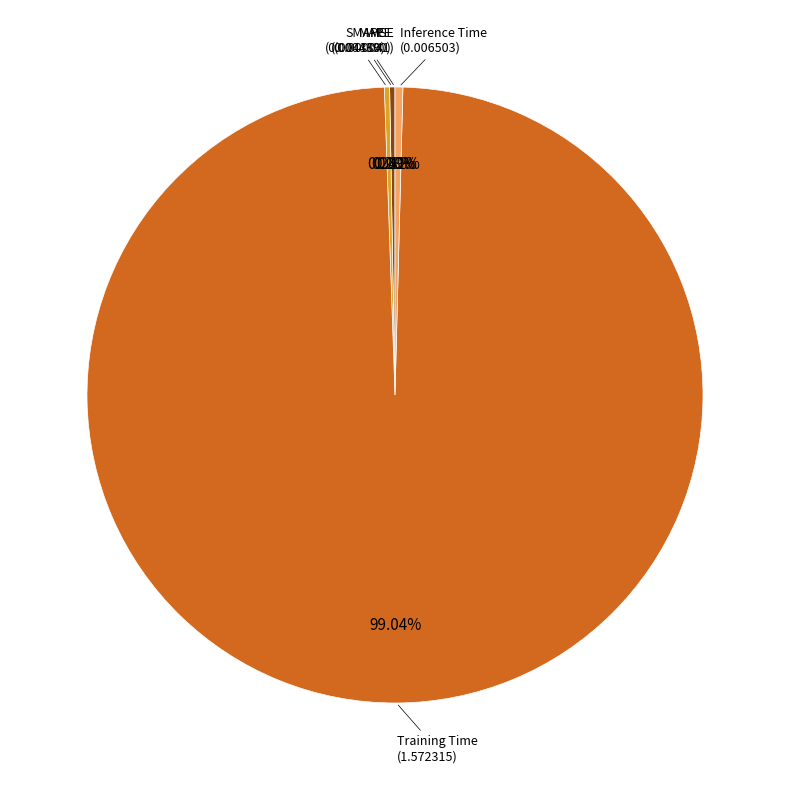

Does any single category account for the majority?

Yes